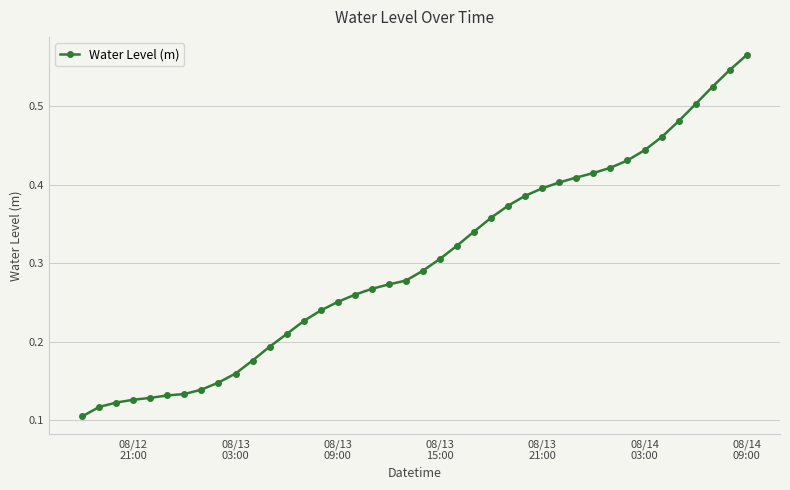

What is the sum of all values?

12.1